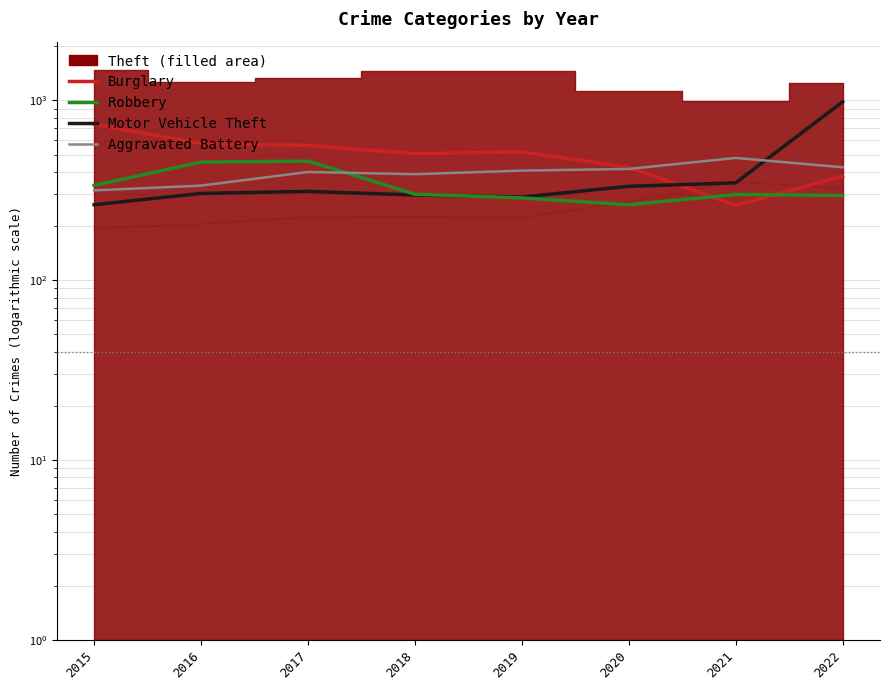

What value does the Burglary series have at 2021, to the nearest 10?

260